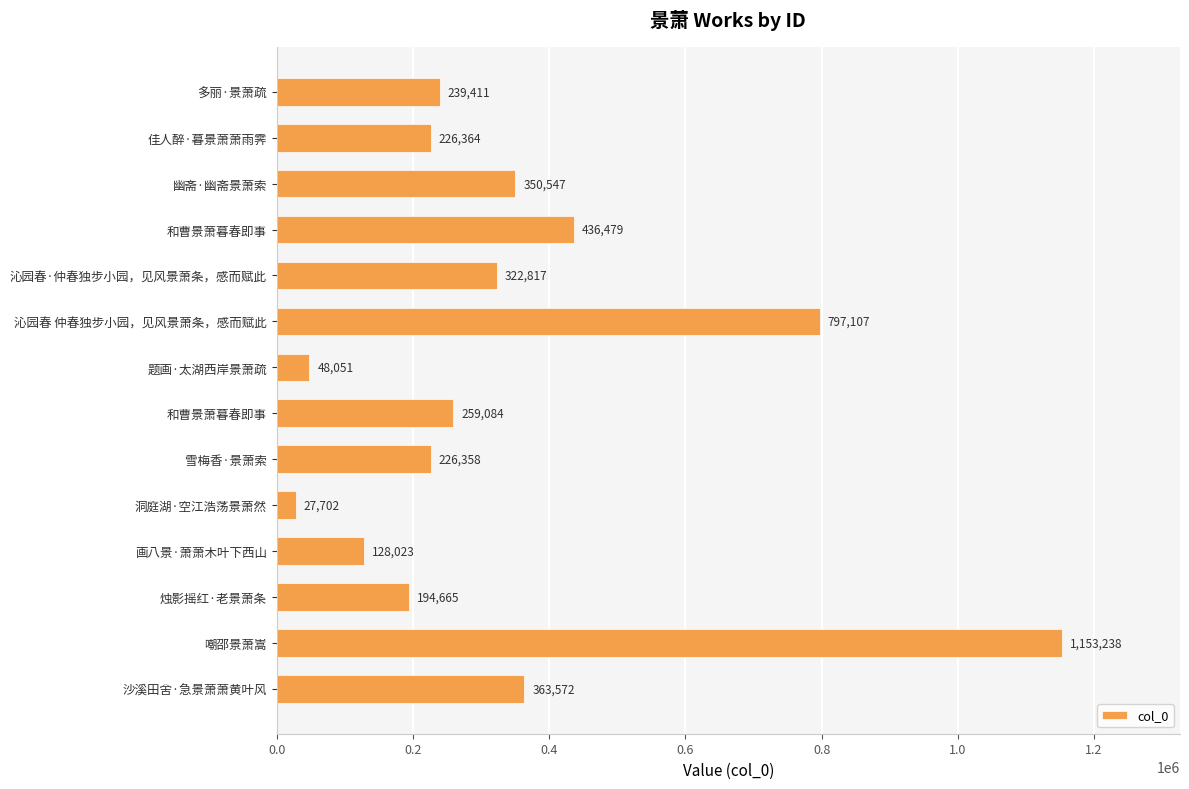

What is the average value?

340958